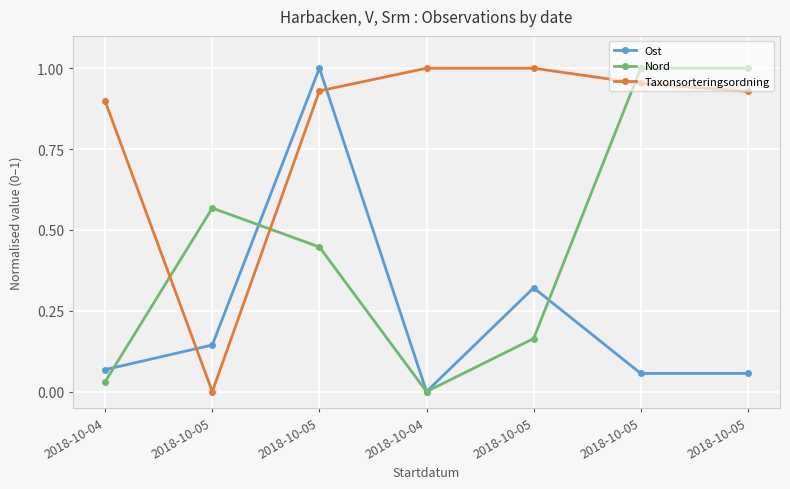

Count the number of data series in this chart.

3